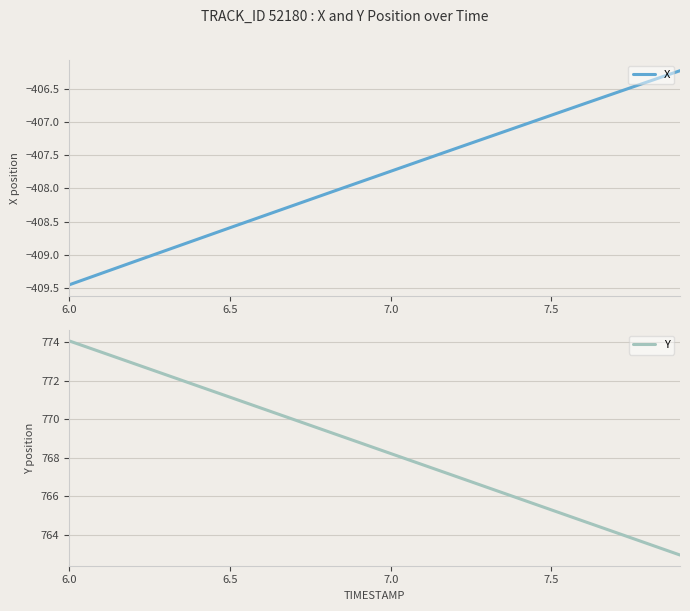

Does the chart display data point markers on the line(s)?

No